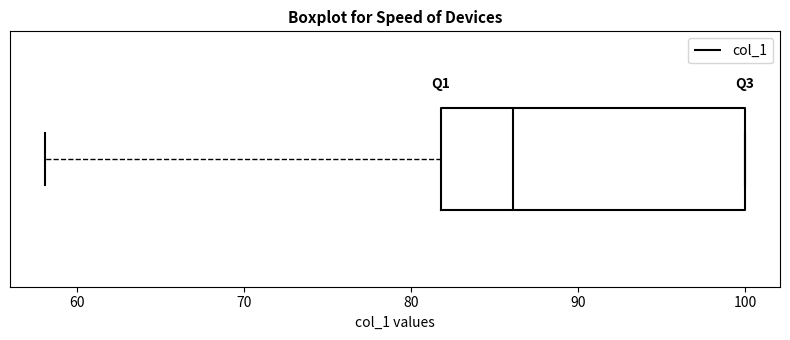

Where is the right edge of the box on the x-axis? The values are not printed on the chart, so give them approximately, as read against the axis.

100